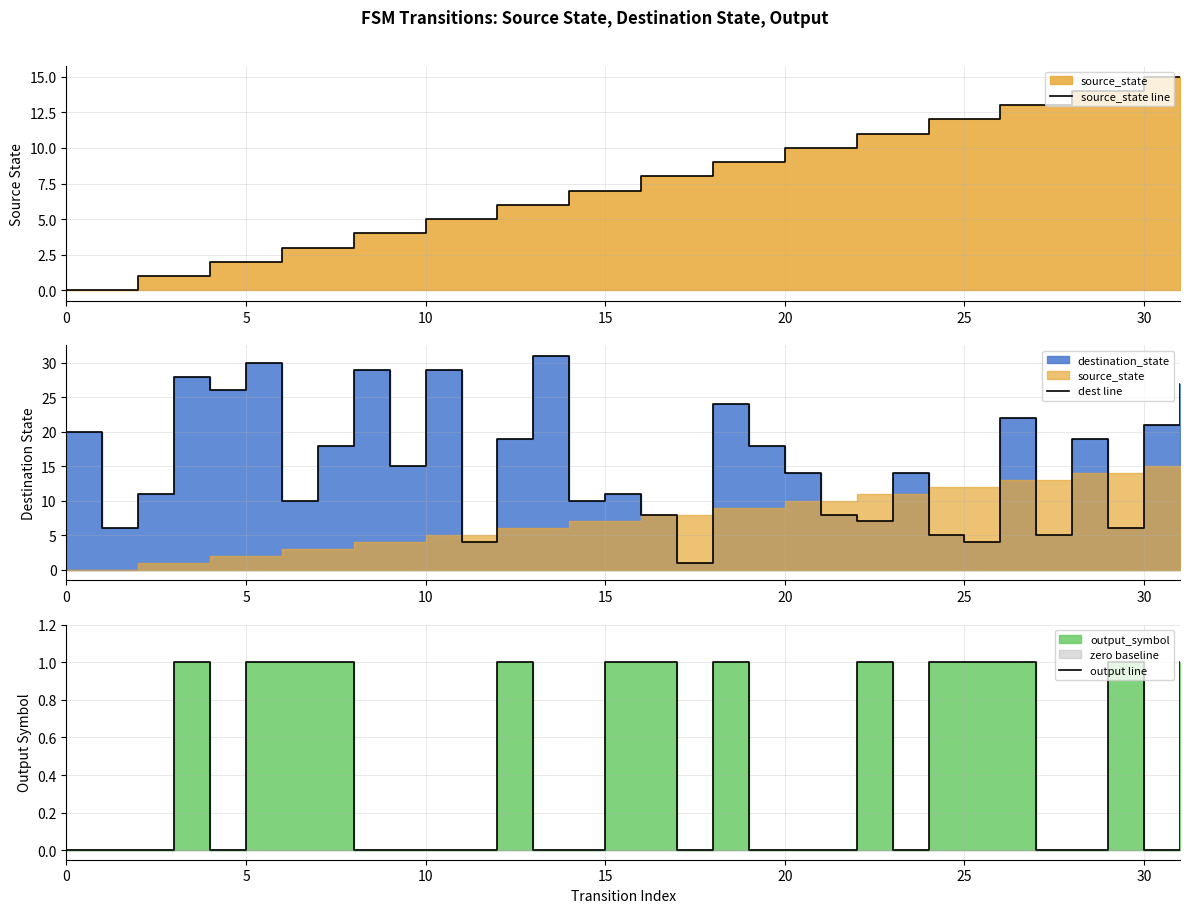

What is the value of the output line point at the 23rd from the left?

1